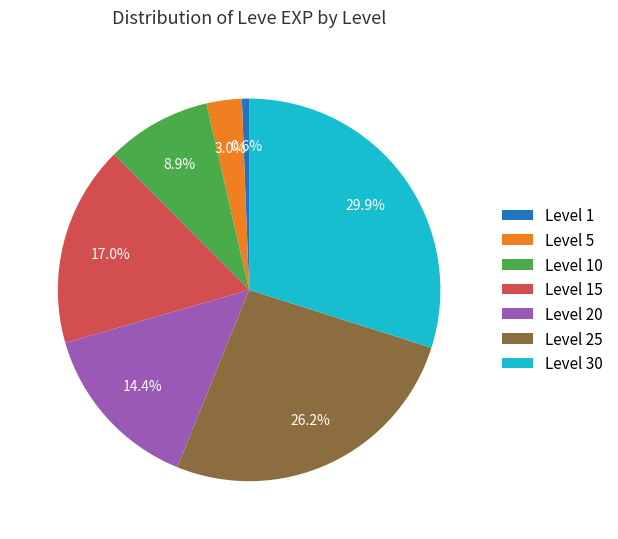

Combined, what portion of the pie is Level 15 and Level 30?

46.9%